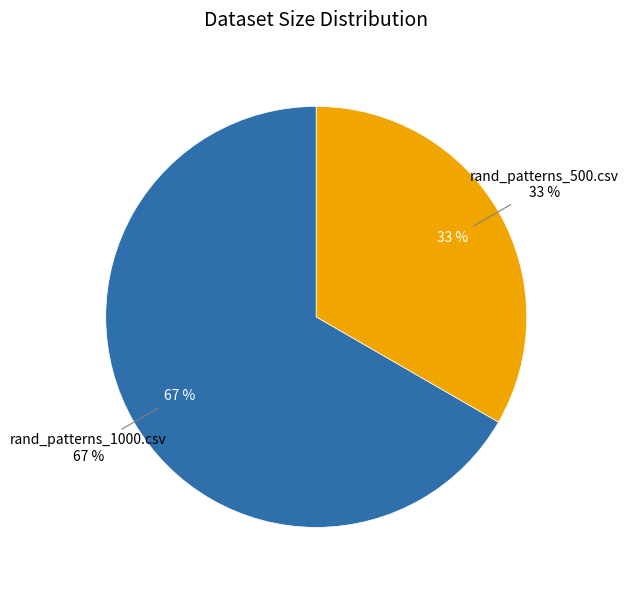

To the nearest percent, what is the difference between the largest and smallest slice percentages?

33%